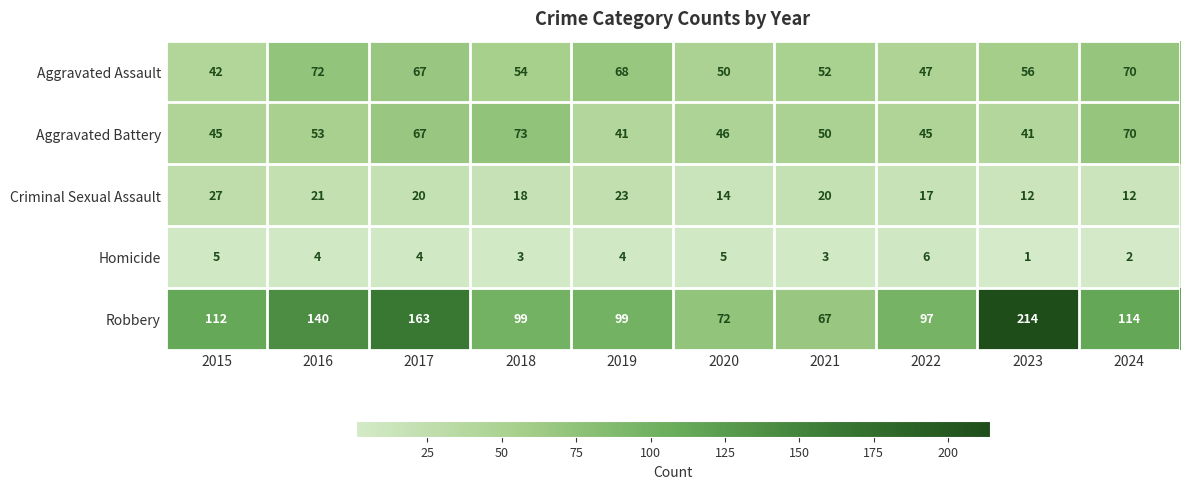

Where is Aggravated Battery nearest to the value 57?

2016